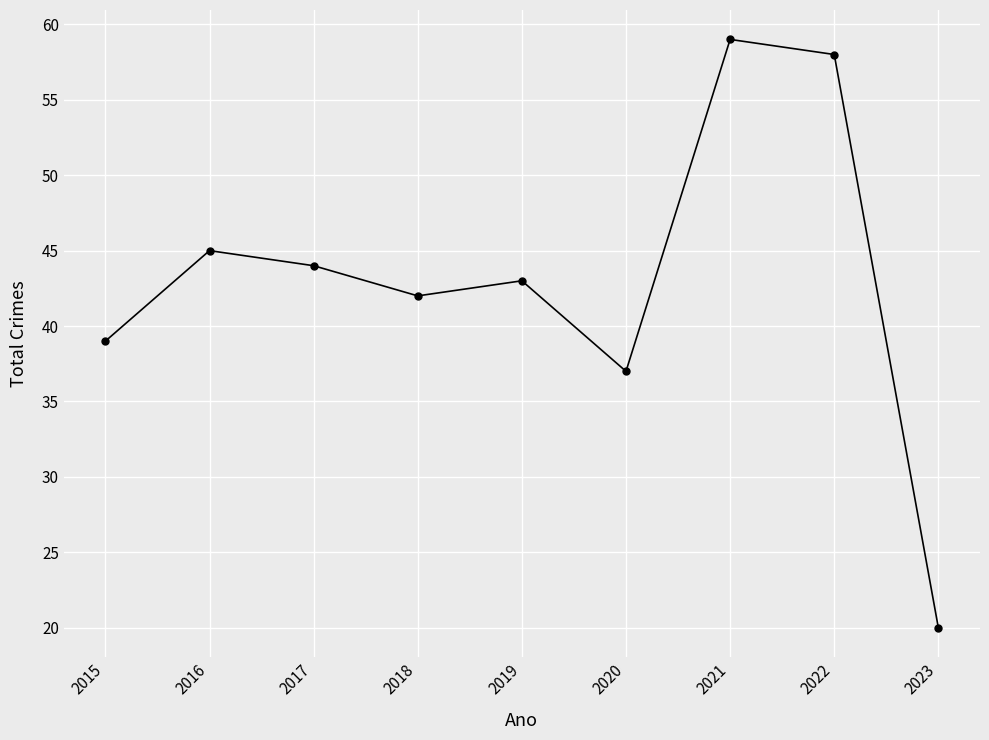

Is it true that the value at 2020 is 58?

False